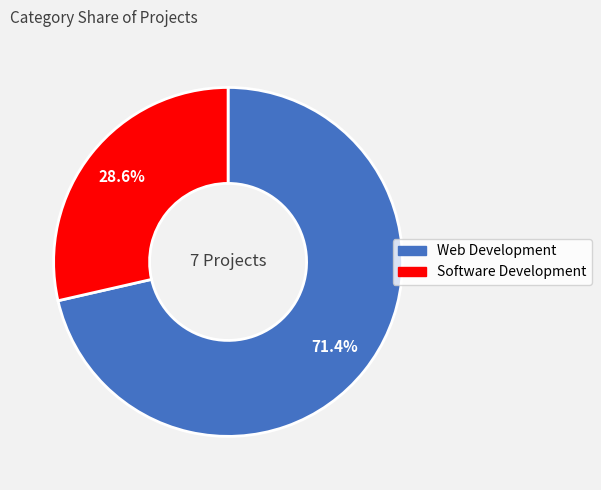

What percentage is the Software Development slice, to the nearest percent?

29%